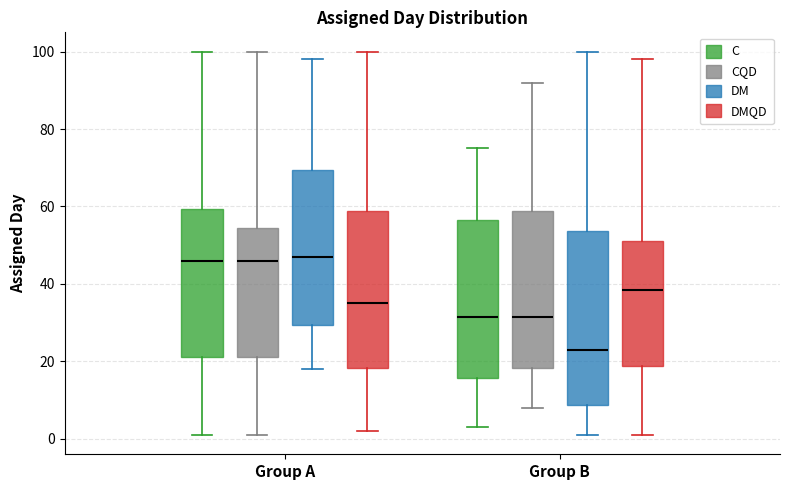

Where is the upper edge of the box for Group A (DM) on the y-axis? The values are not printed on the chart, so give them approximately, as read against the axis.

70